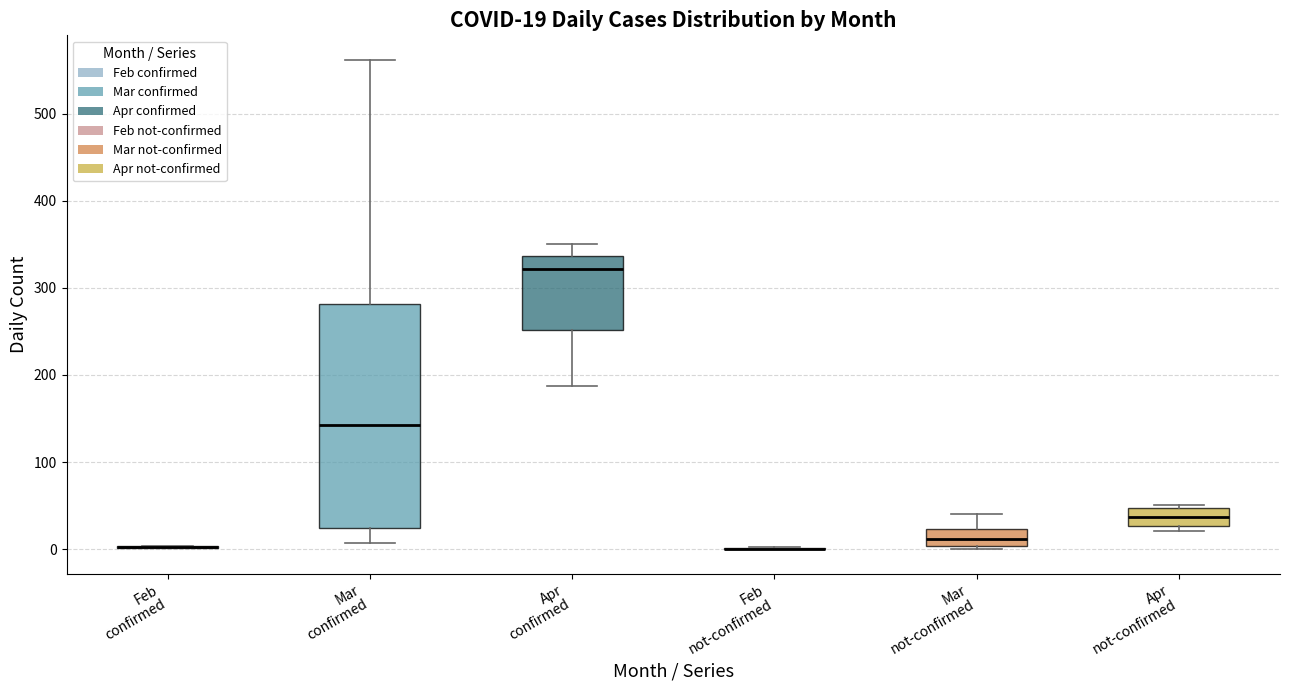

Which box is the tallest, from its lower edge to its upper edge?

Mar confirmed